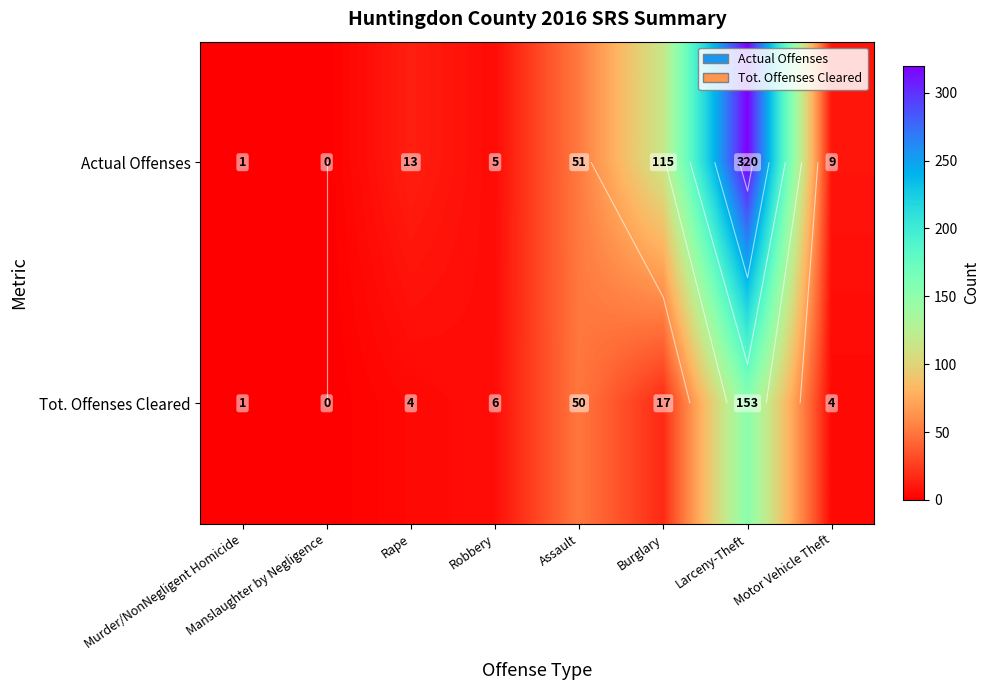

List the series in order of their overall mean, highest first.

Actual Offenses, Tot. Offenses Cleared